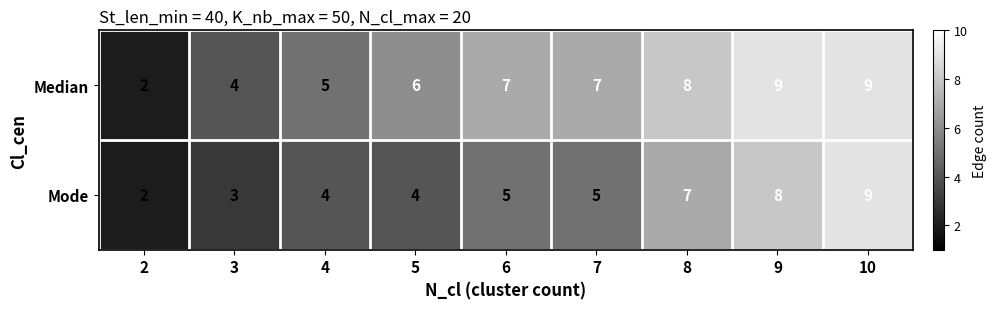

What is the approximate value of Median at 7?

7